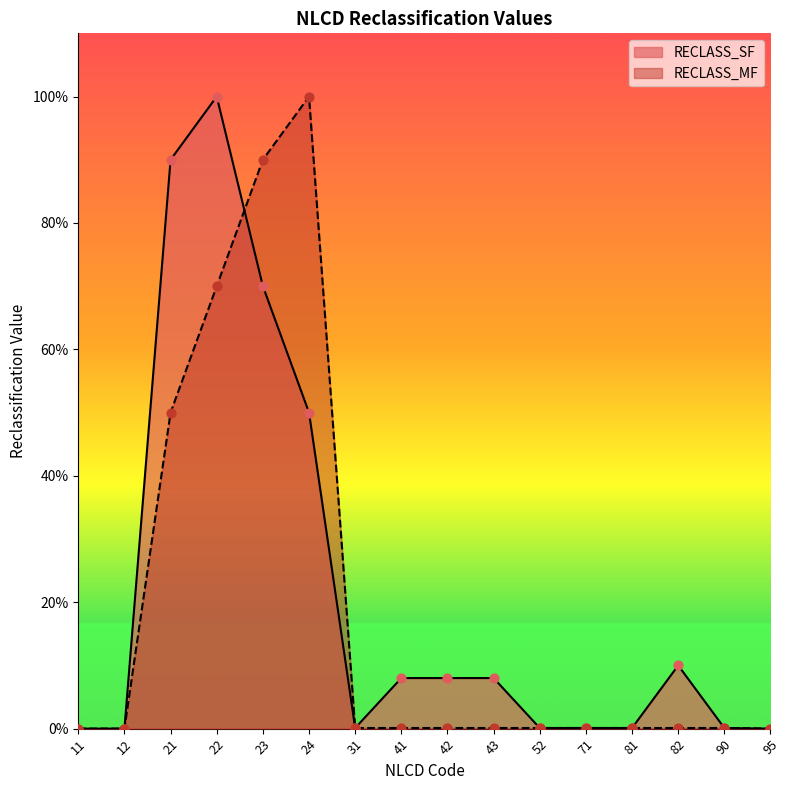

Is the value of RECLASS_SF at 90 greater than the value of RECLASS_MF at 12?

Yes